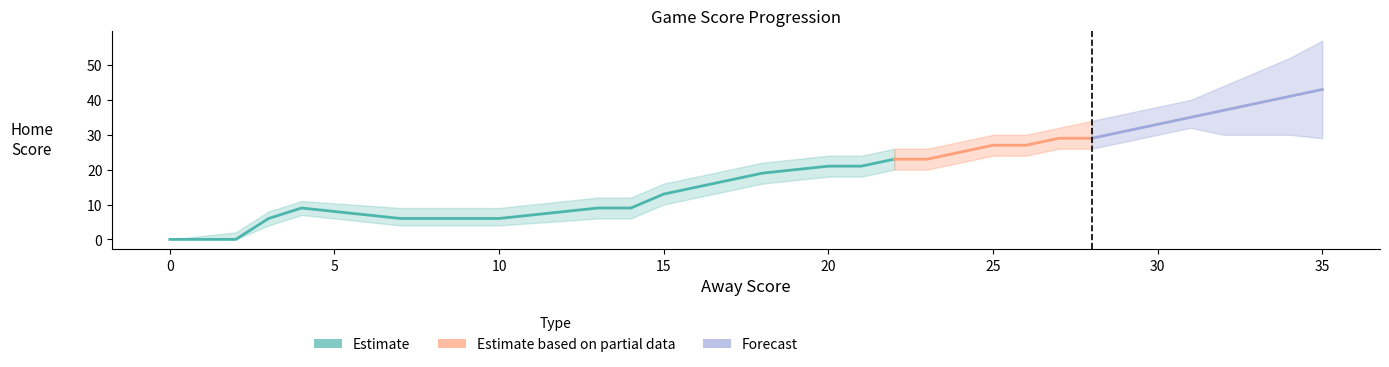

True or false: Home Score has a value of 13 at 27.

False